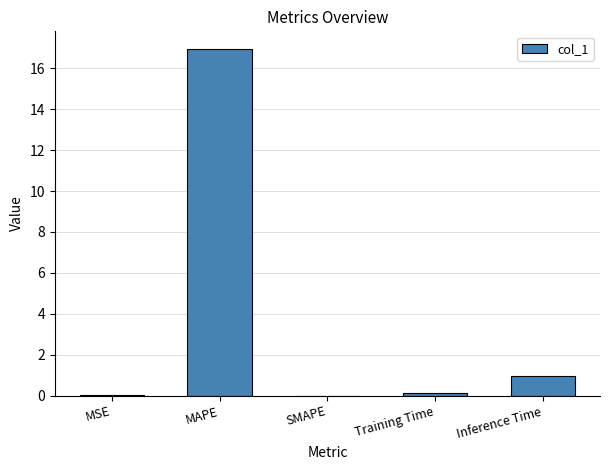

How many categories are shown in the chart?

5